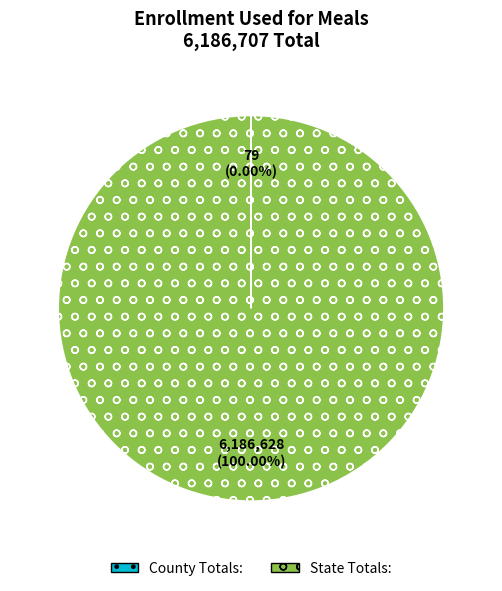

Which slice is the largest?

State Totals: